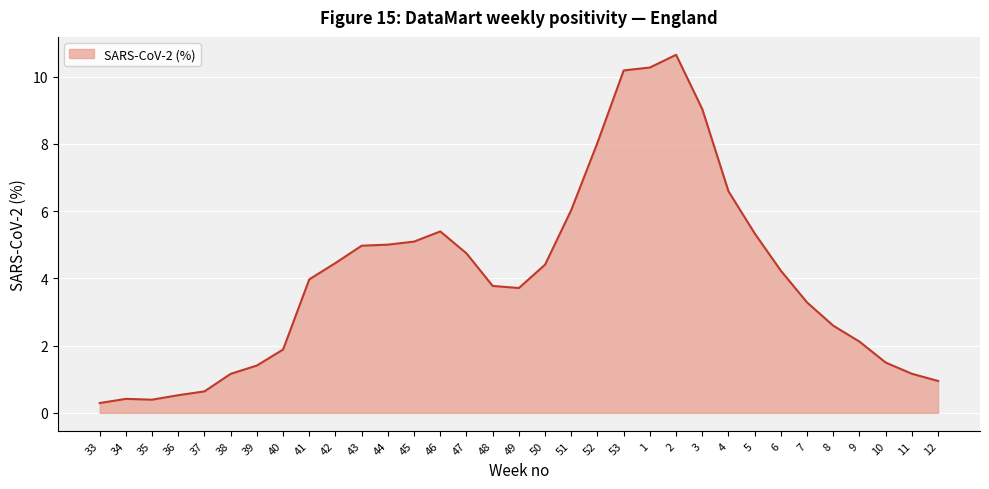

Reading right to left, transcribe all the data shown in this chart.

0.9	1.2	1.5	2.1	2.6	3.3	4.2	5.3	6.6	9.0	10.6	10.3	10.2	8.0	6.0	4.4	3.7	3.8	4.7	5.4	5.1	5.0	5.0	4.5	4.0	1.9	1.4	1.2	0.6	0.5	0.4	0.4	0.3